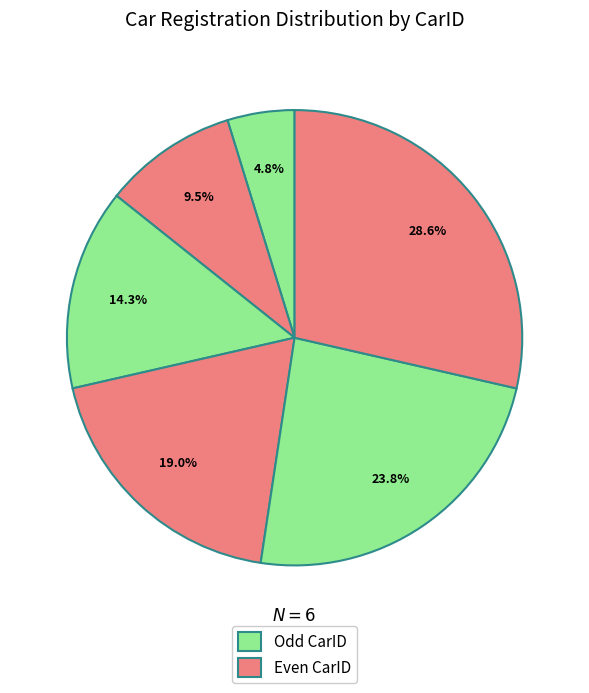

How many slices are in this pie chart?

6